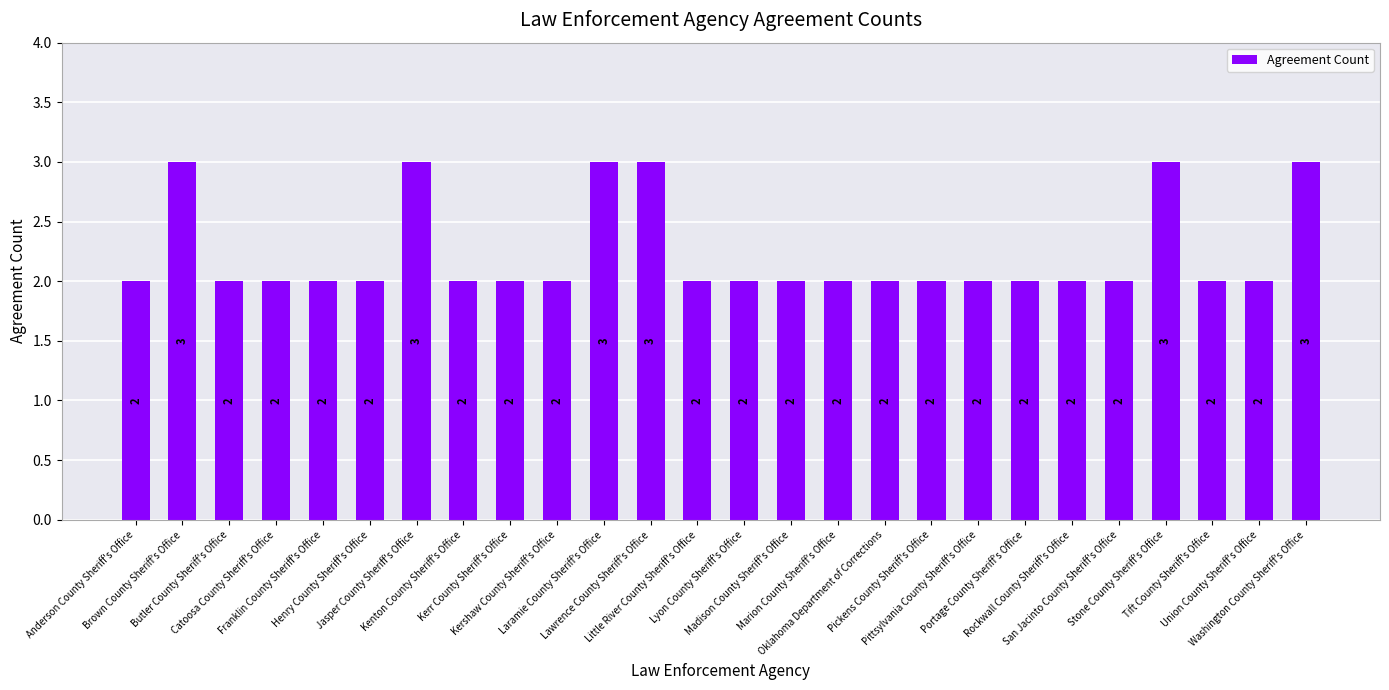

The chart shows a value of 2 at Kerr County Sheriff's Office. True or false?

True